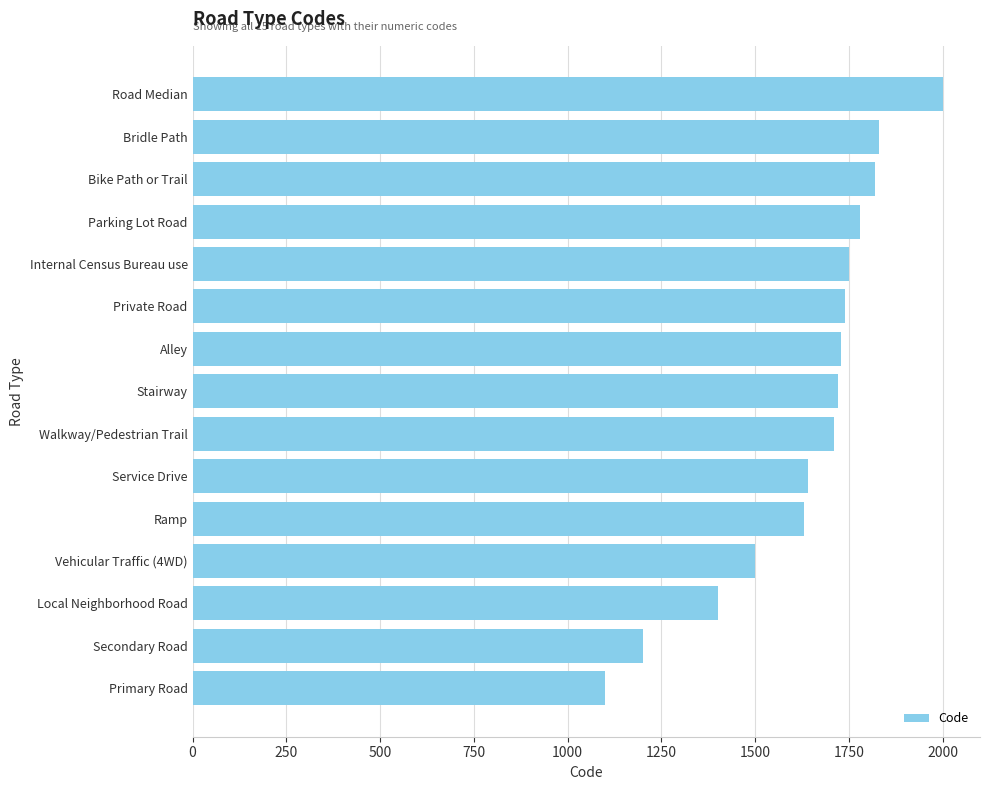

What is the difference between the maximum and minimum values?

900